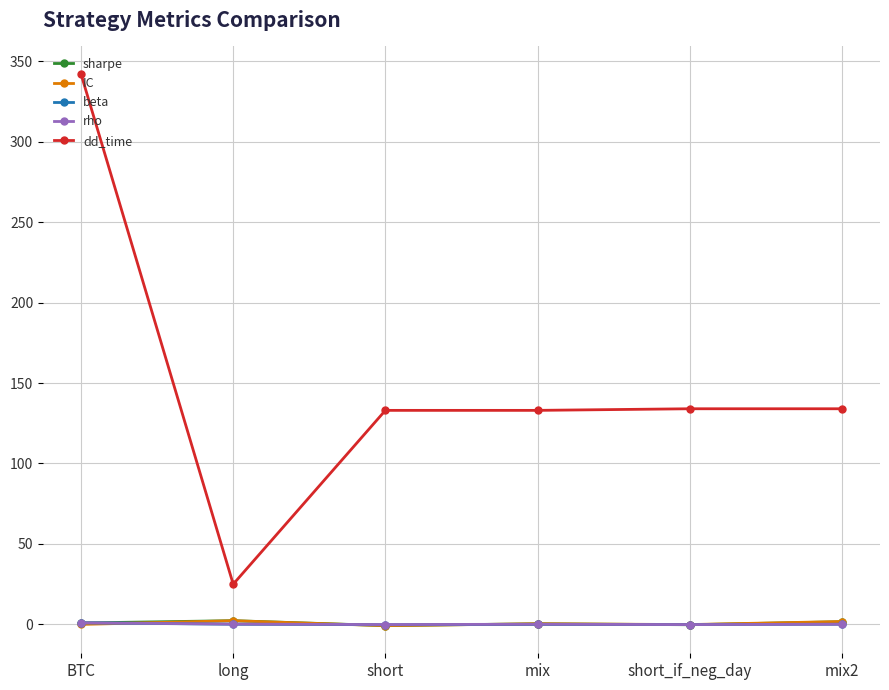

Count the number of data series in this chart.

5